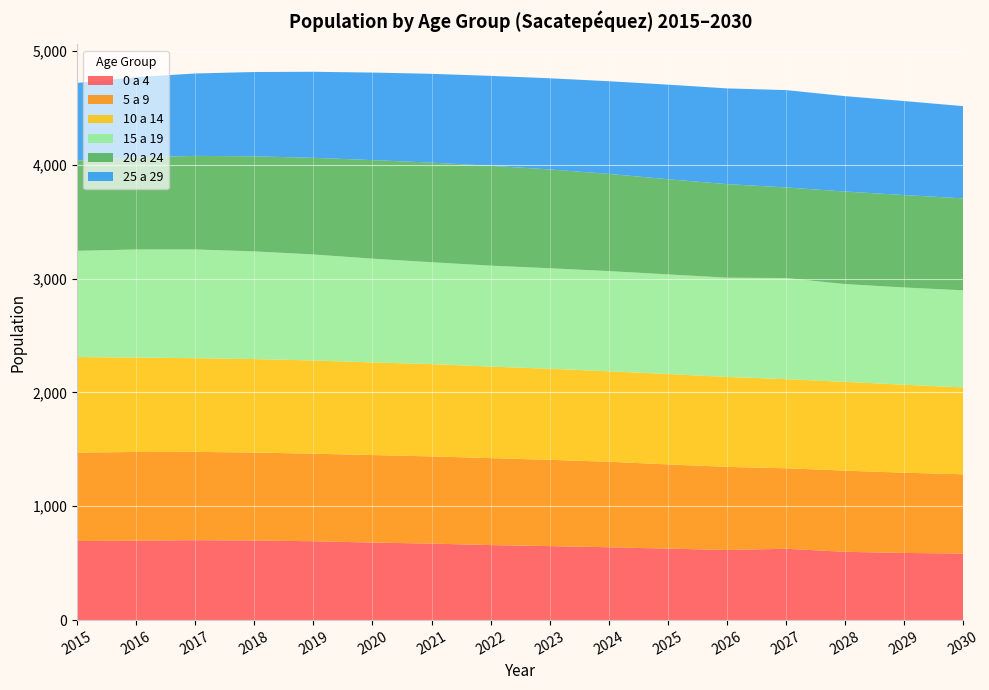

Reading left to right, transcribe all the data shown in this chart.

0 a 4: 2015=695	2016=698	2017=702	2018=699	2019=693	2020=681	2021=672	2022=659	2023=650	2024=640	2025=628	2026=616	2027=627	2028=600	2029=590	2030=585
5 a 9: 2015=777	2016=779	2017=776	2018=773	2019=769	2020=769	2021=766	2022=764	2023=758	2024=751	2025=740	2026=730	2027=707	2028=713	2029=705	2030=696
10 a 14: 2015=839	2016=829	2017=823	2018=821	2019=819	2020=814	2021=811	2022=804	2023=800	2024=795	2025=794	2026=790	2027=783	2028=780	2029=773	2030=763
15 a 19: 2015=933	2016=950	2017=955	2018=946	2019=931	2020=911	2021=895	2022=887	2023=883	2024=880	2025=875	2026=872	2027=888	2028=859	2029=854	2030=853
20 a 24: 2015=792	2016=809	2017=822	2018=835	2019=849	2020=866	2021=875	2022=877	2023=868	2024=854	2025=836	2026=822	2027=796	2028=813	2029=812	2030=808
25 a 29: 2015=683	2016=705	2017=724	2018=741	2019=756	2020=769	2021=780	2022=790	2023=801	2024=814	2025=831	2026=841	2027=855	2028=838	2029=826	2030=810